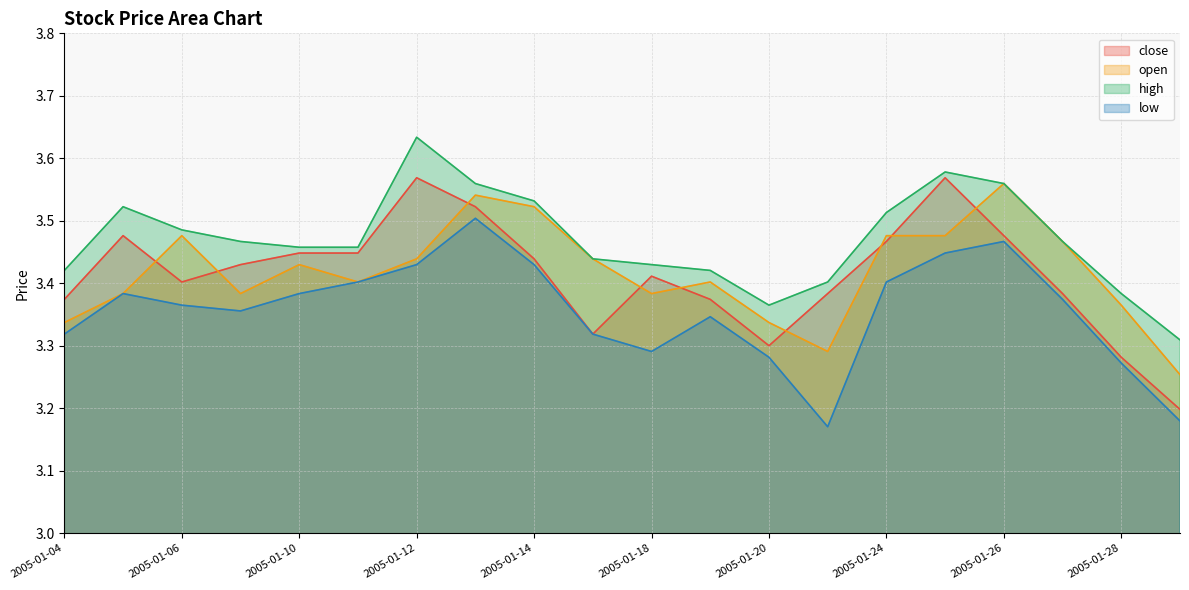

What is the approximate value of close at 2005-01-31?

3.2